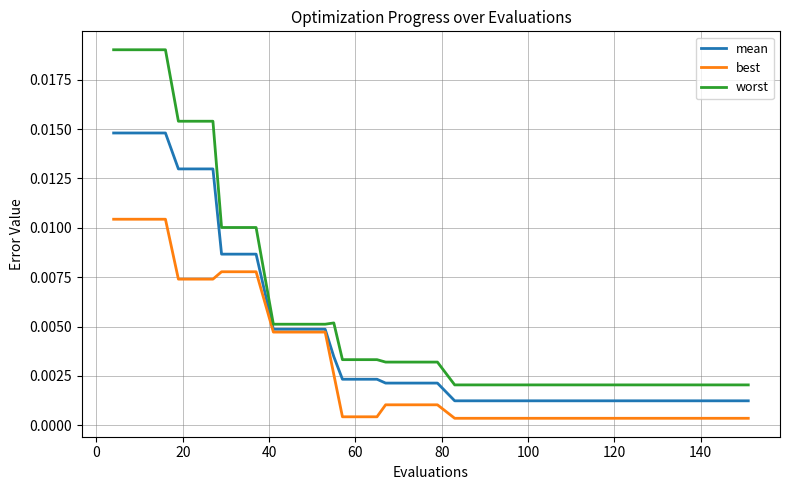

Rank the series by their average value, from lowest to highest.

best, mean, worst